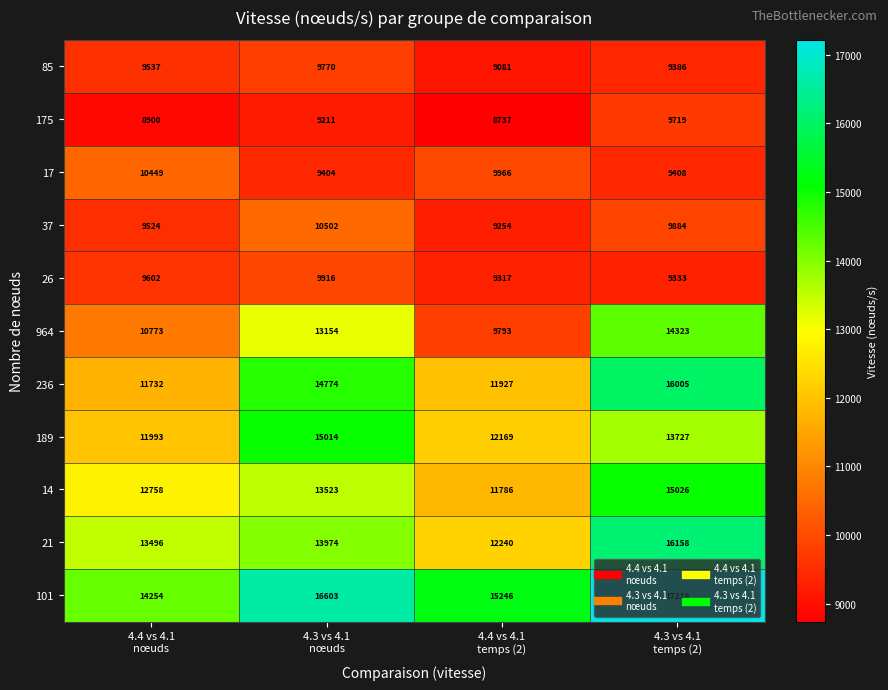

Count the 21 values in the range 13496 to 16158.

3